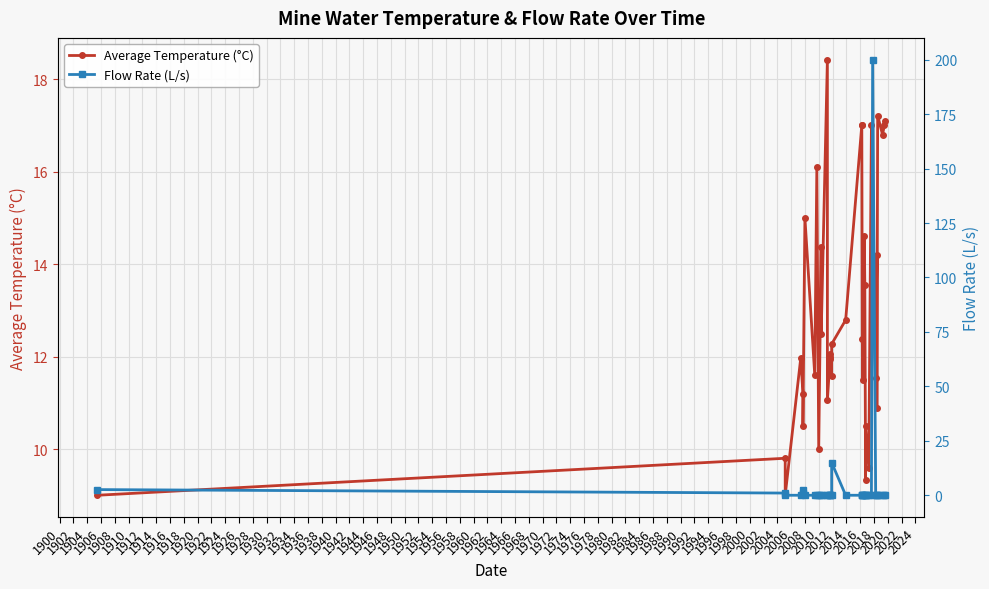

True or false: Average Temperature (°C) has more than 1 interior local peaks.

True